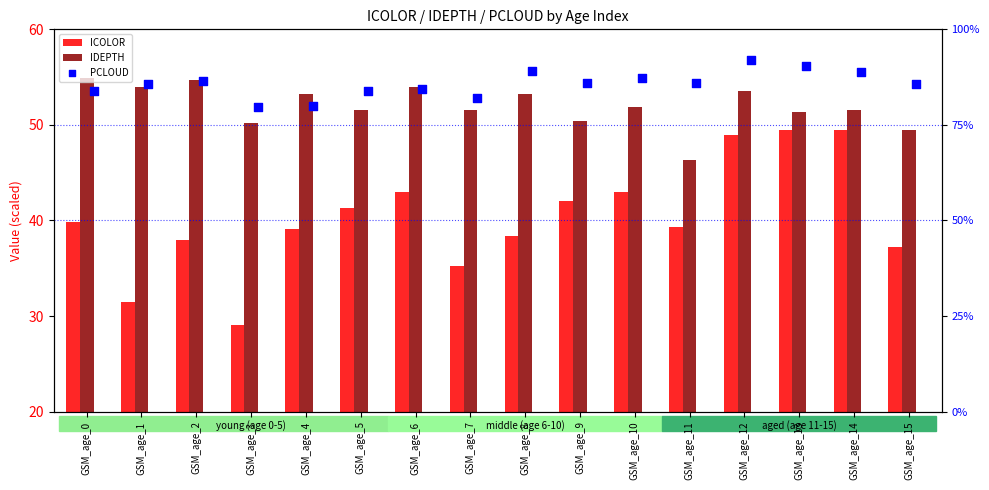

What are all the series names shown in the legend?

ICOLOR, IDEPTH, PCLOUD